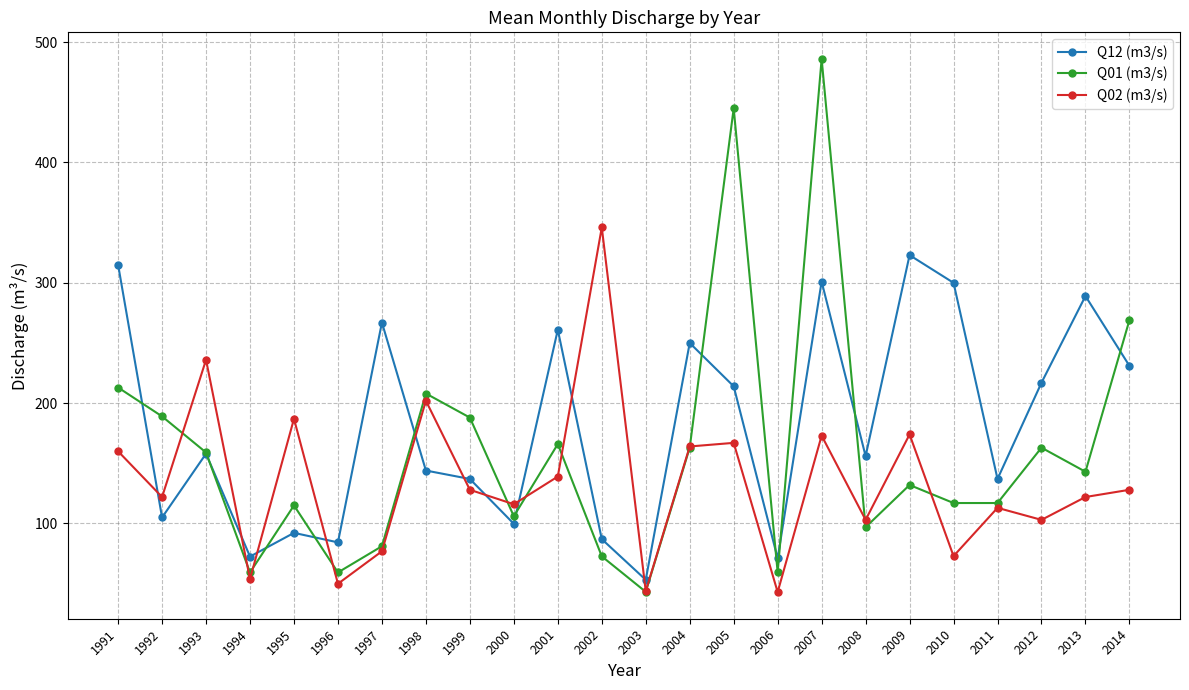

What is the difference between the highest and lowest values at 1994?

18.6